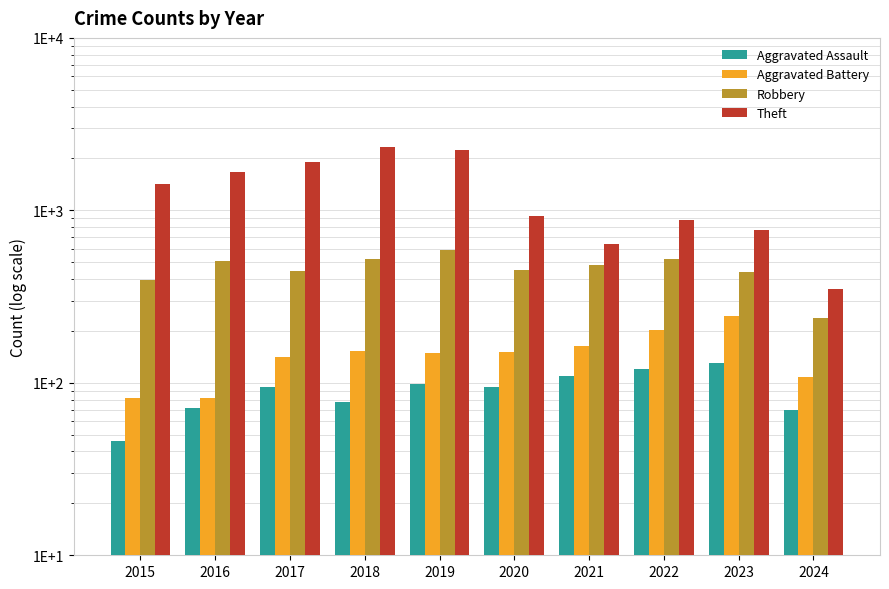

Which has a higher value, 2018 or 2019?

2019